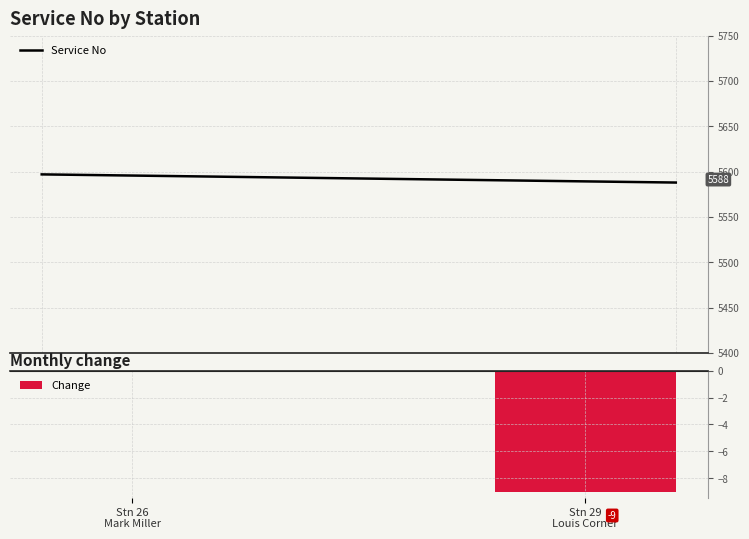

How many categories are shown in the chart?

2